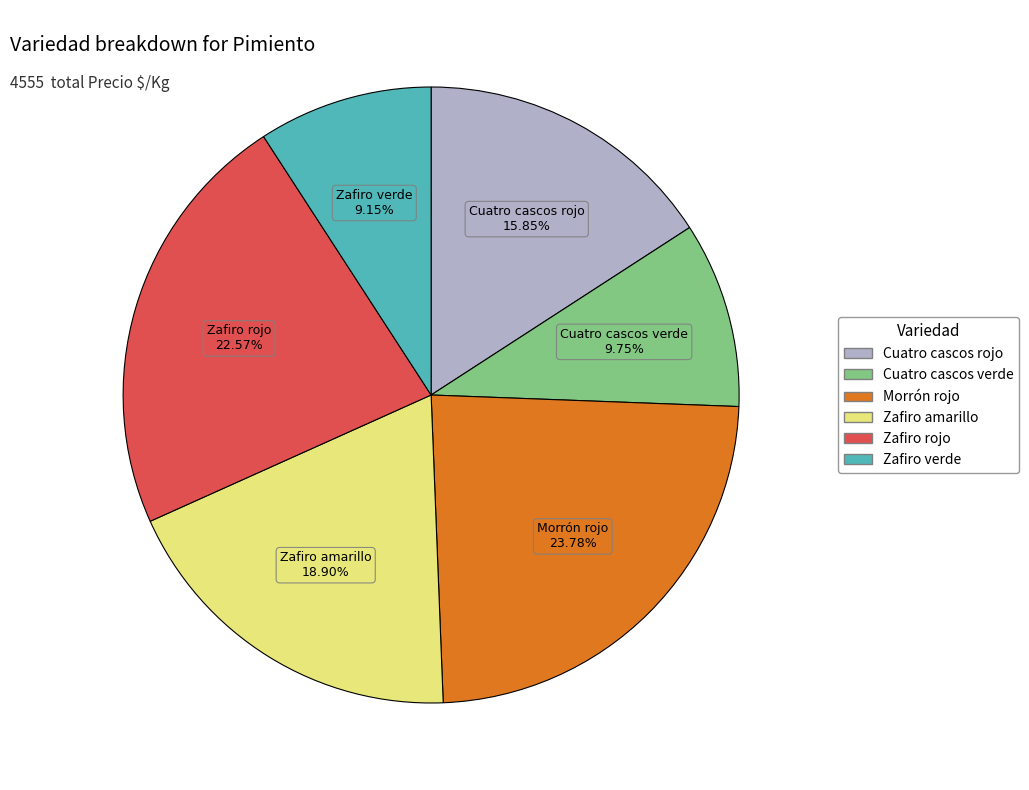

How many segments does this pie chart have?

6